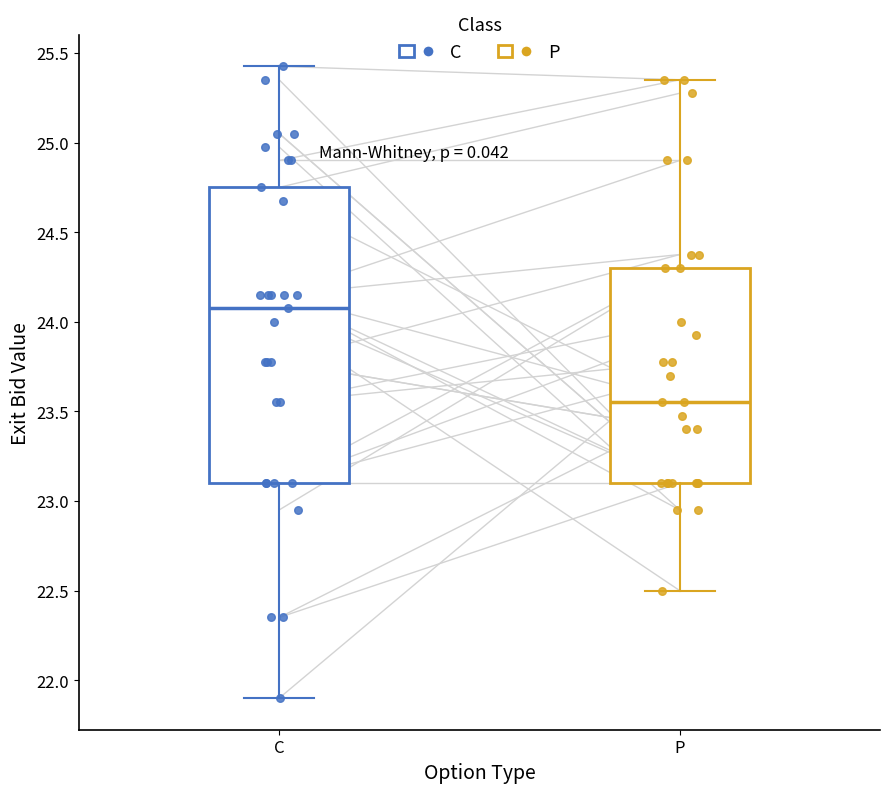

Where does the median line of the box for C sit on the y-axis? The values are not printed on the chart, so give them approximately, as read against the axis.

24.10